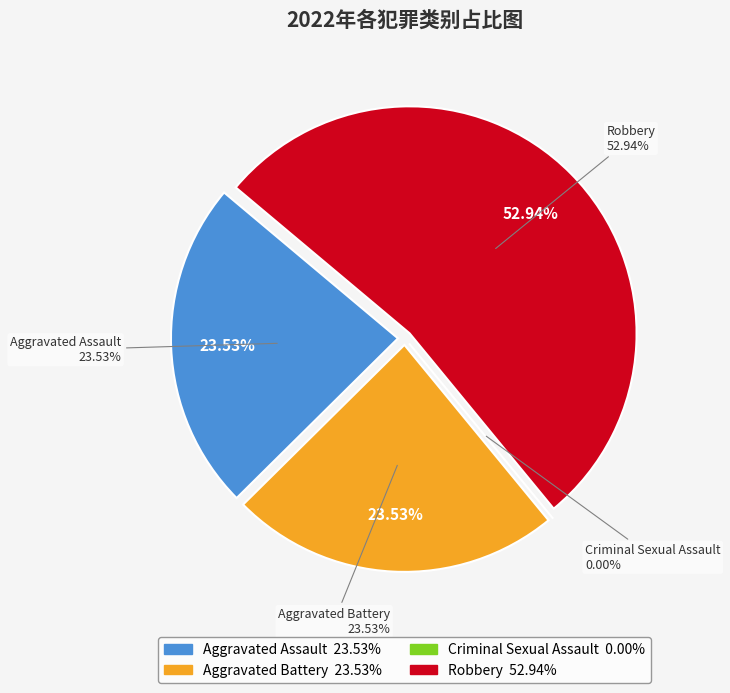

Is Robbery the majority of the pie?

Yes